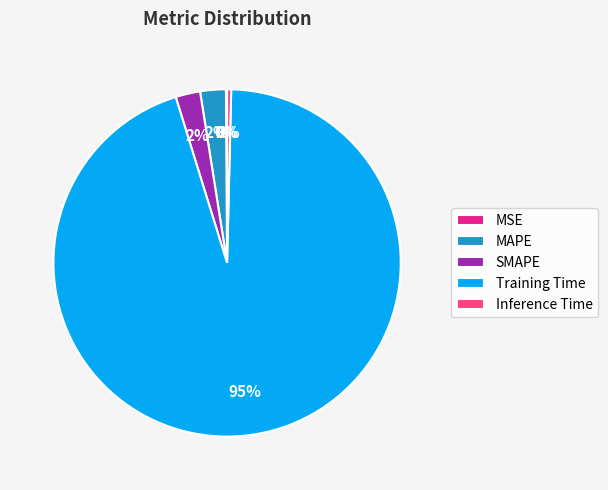

True or false: MAPE accounts for 2% of the total.

True